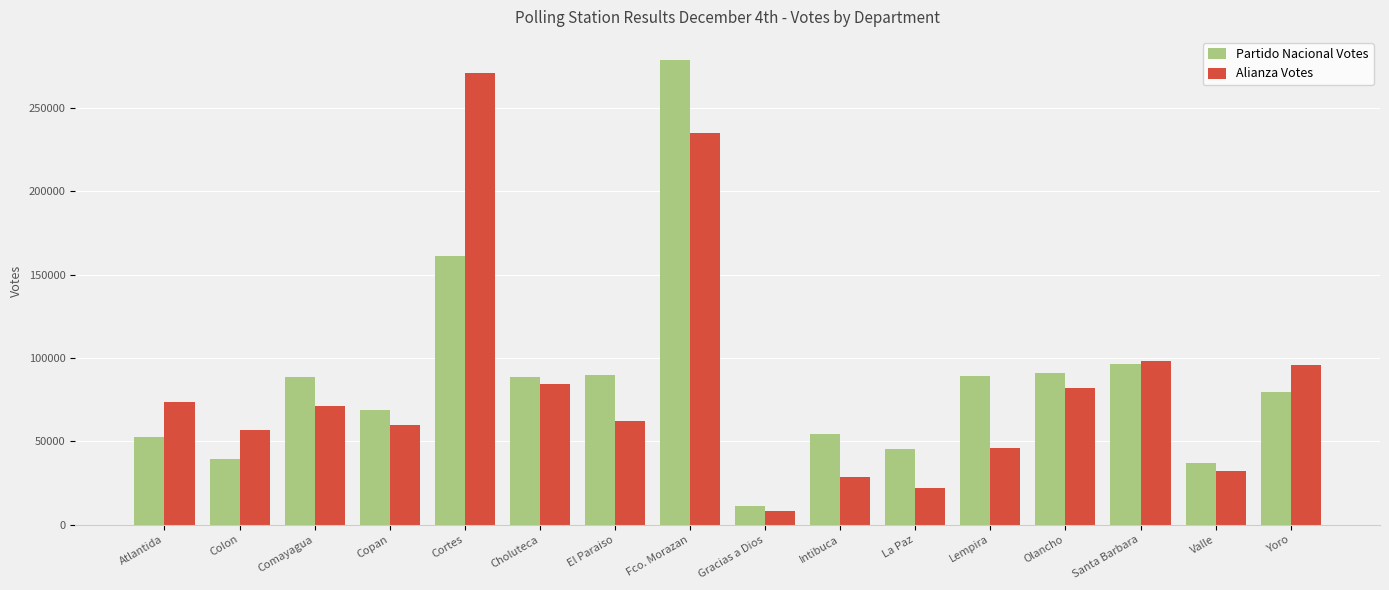

At which label is Partido Nacional Votes closest to 144956?

Cortes